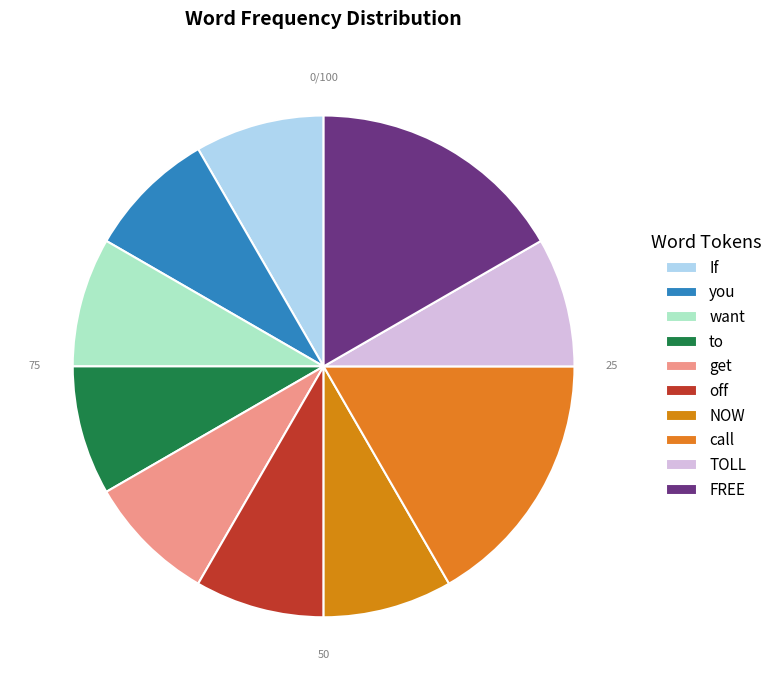

Is get the majority of the pie?

No